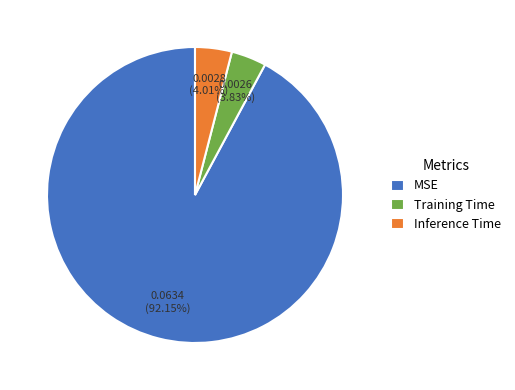

Is the sum of Inference Time and Training Time greater than half?

No